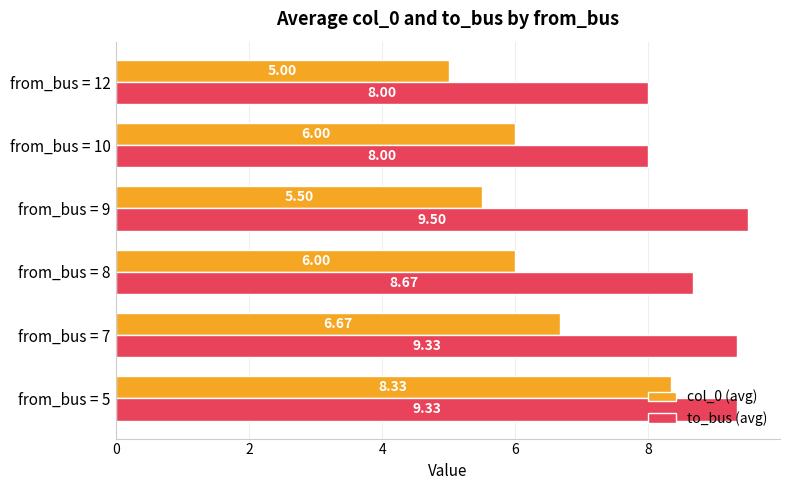

What is the sum of the to_bus (avg) values at from_bus = 5 and from_bus = 8?

18.0